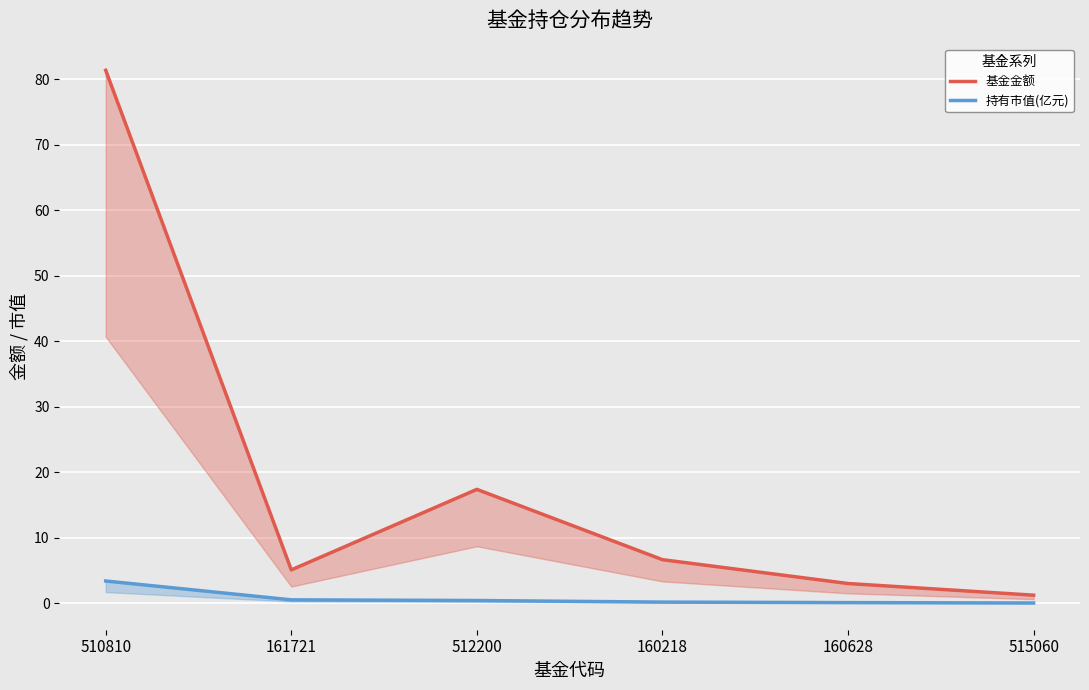

Which series changed the most between 161721 and 512200?

基金金额